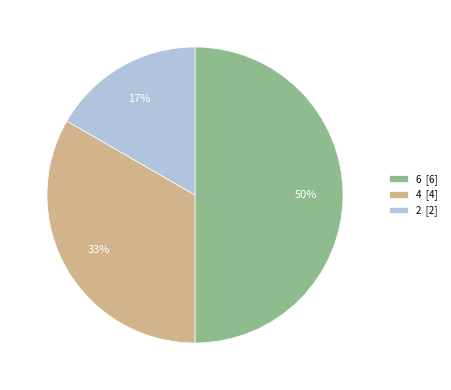

Do 6 [6] and 2 [2] together represent more than half of the pie?

Yes